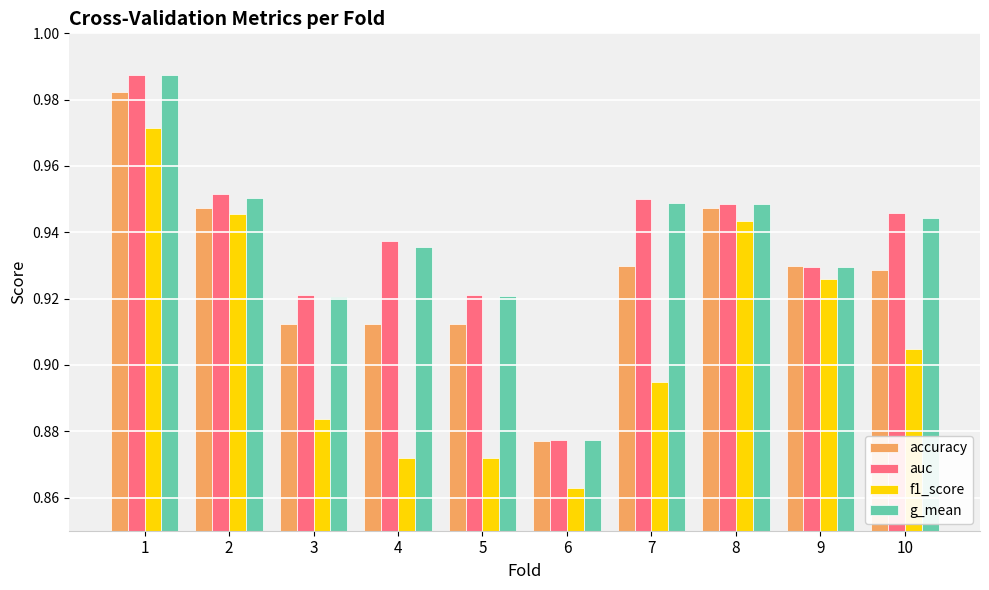

At which label does f1_score reach its minimum?

6